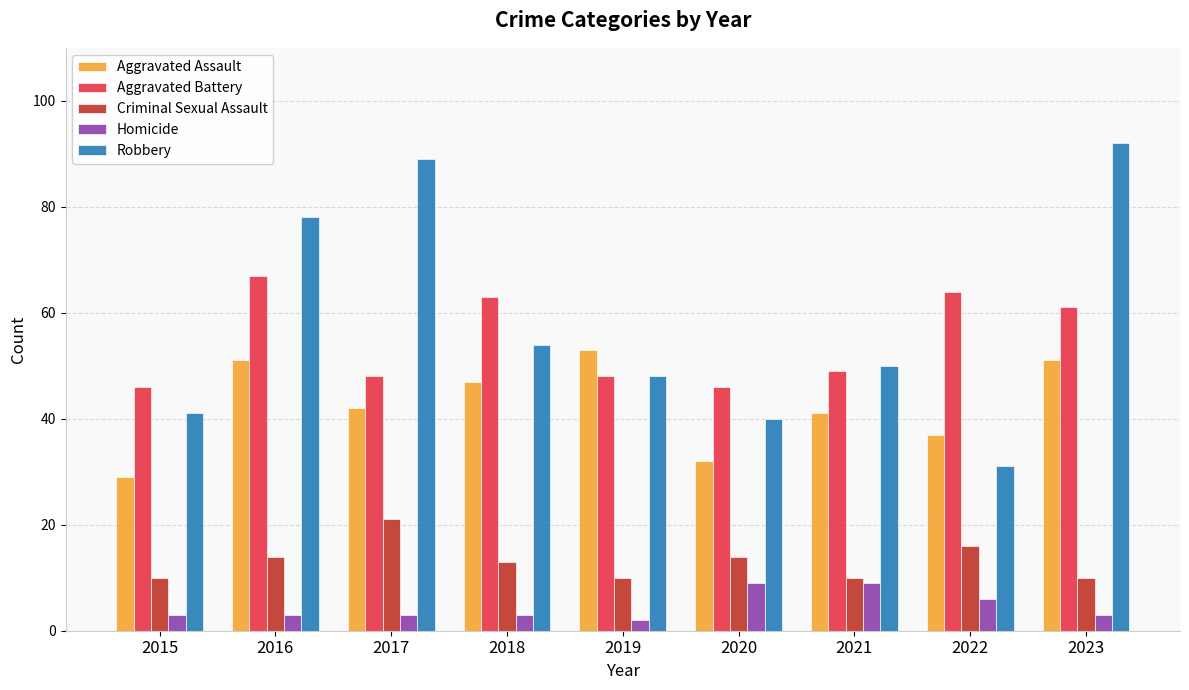

Which series has the largest range (max minus min)?

Robbery